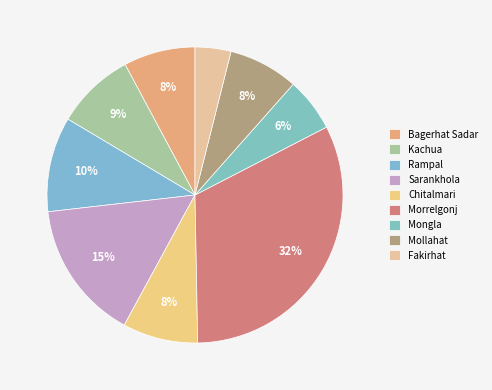

Which slice is the smallest?

Fakirhat